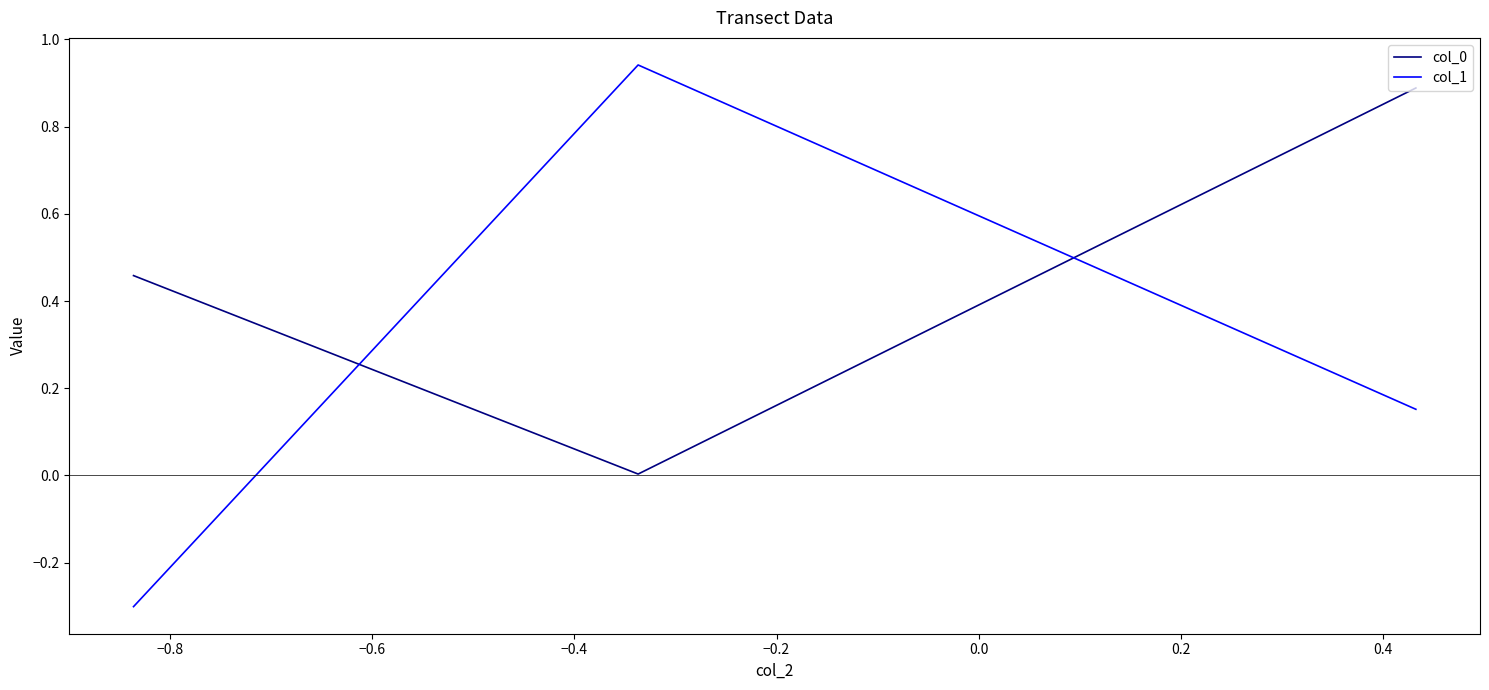

What is the difference between the maximum and minimum values in the col_1 series?

1.2